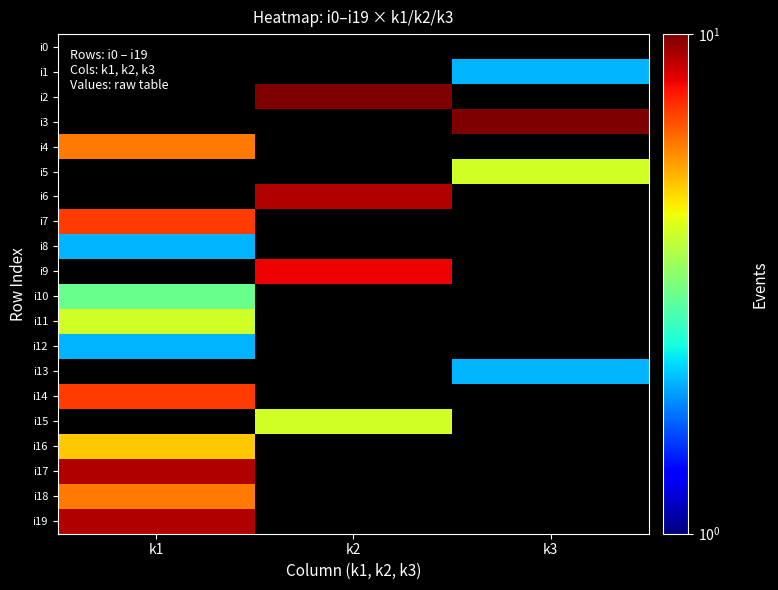

True or false: i13 has a value of 1.1 at k3.

False